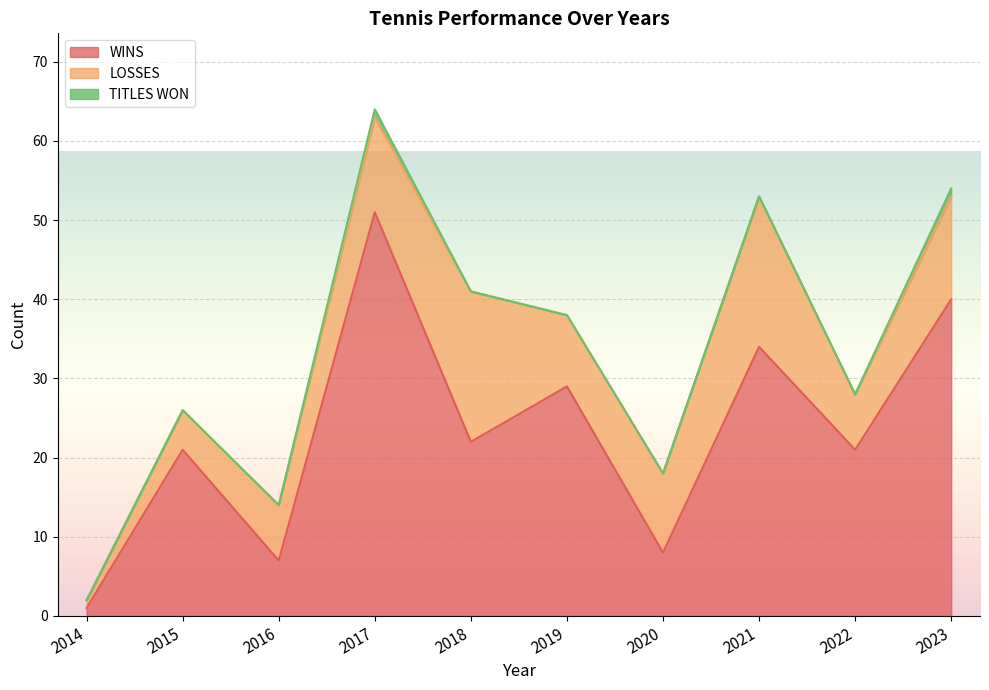

At which category does WINS reach its first local peak?

2015